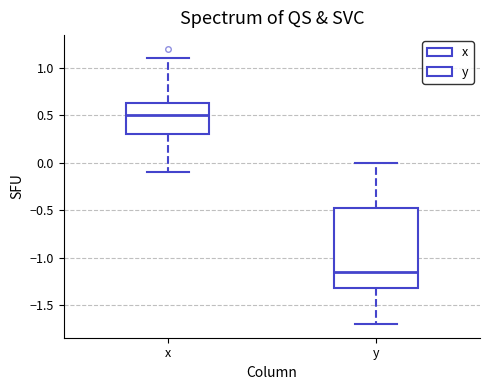

Which box has the lowest median line?

y